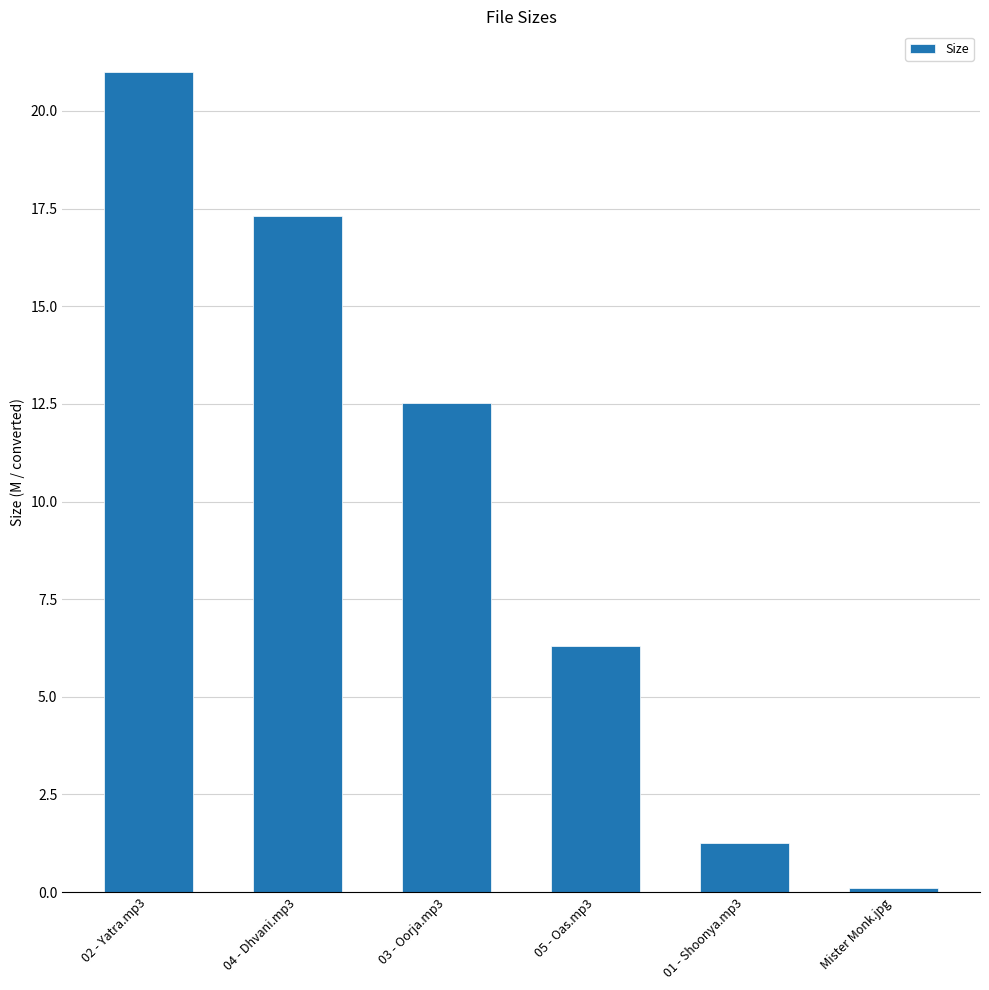

What is the sum of all values?

58.5